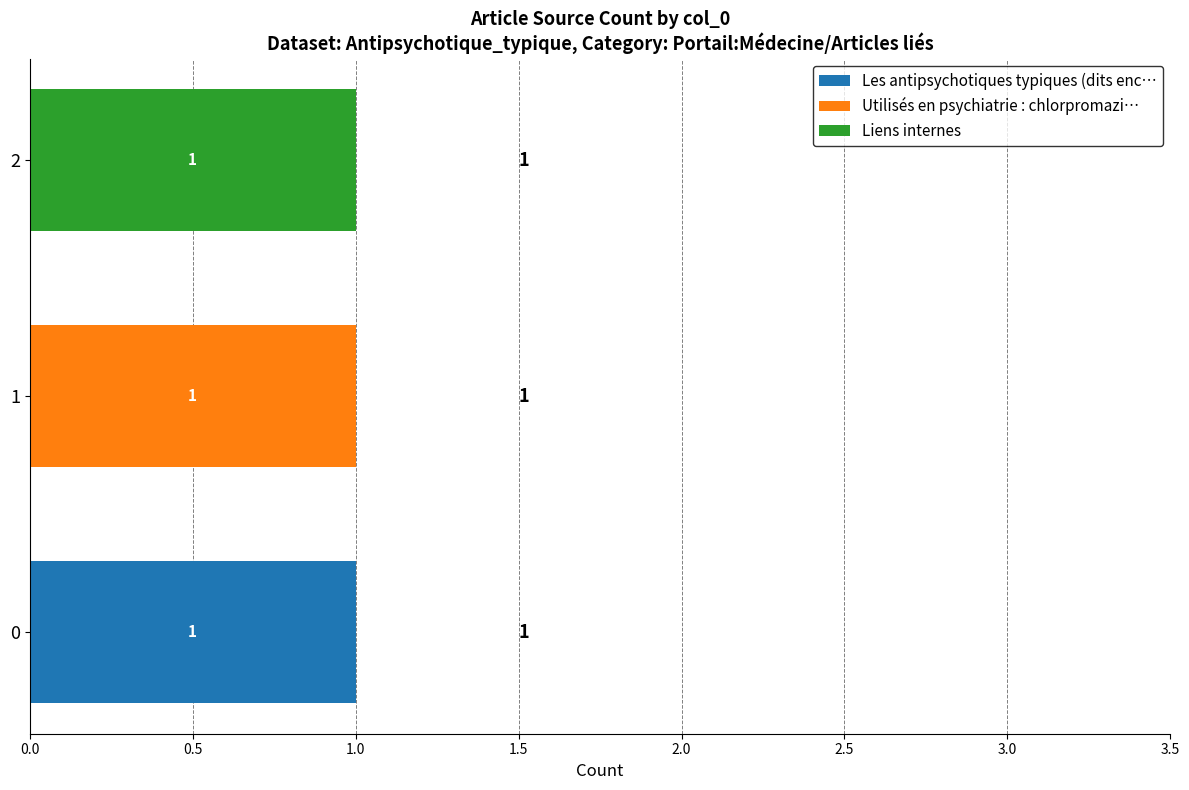

Is it true that Les antipsychotiques typiques (dits enc… equals 2 at 0?

False